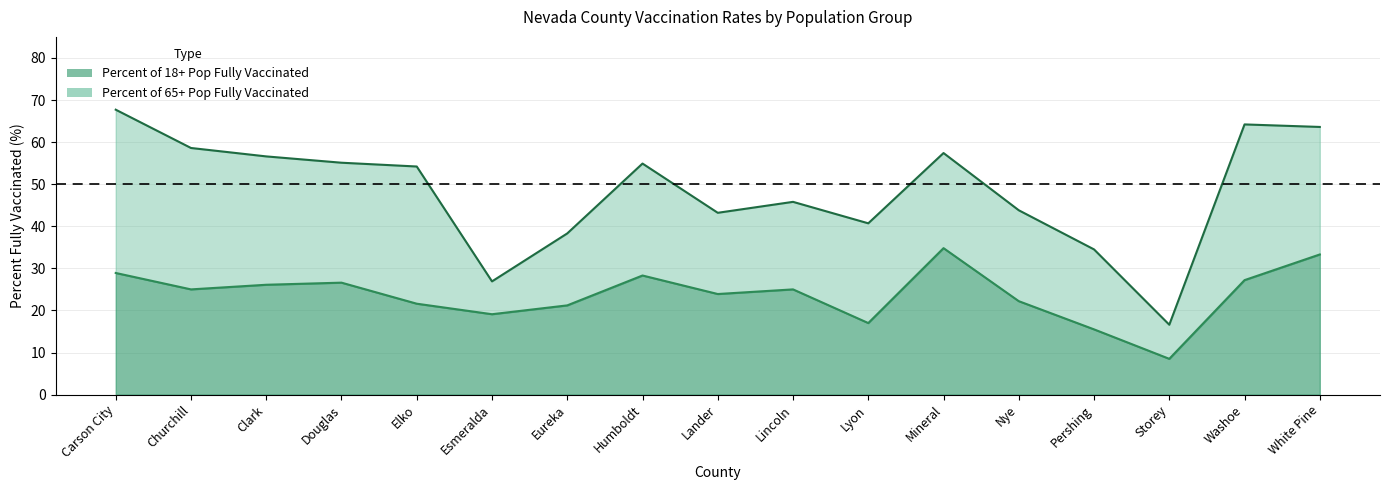

Is the value of Percent of 18+ Pop Fully Vaccinated at Mineral greater than the value of Percent of 65+ Pop Fully Vaccinated at Lander?

No